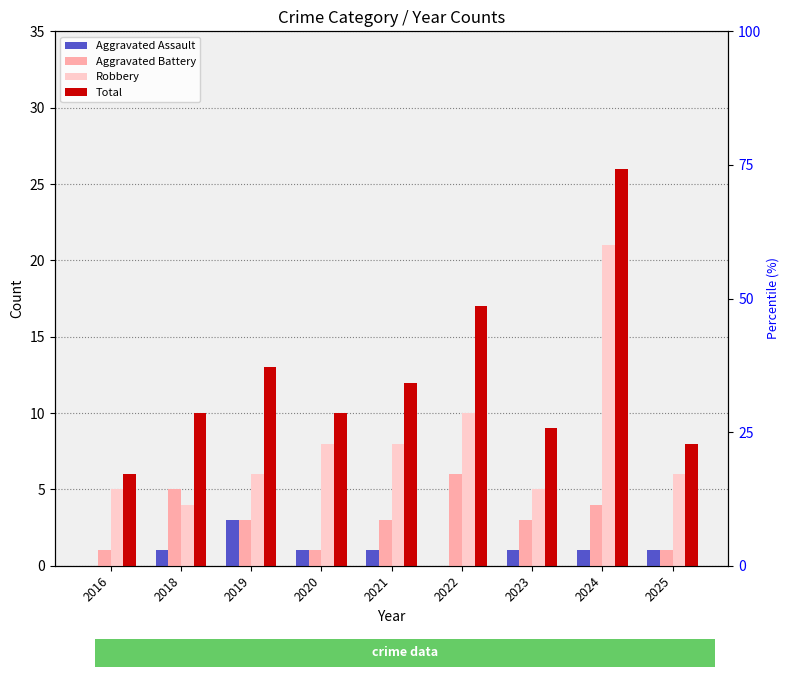

What is the total value across all series at 2019?

25